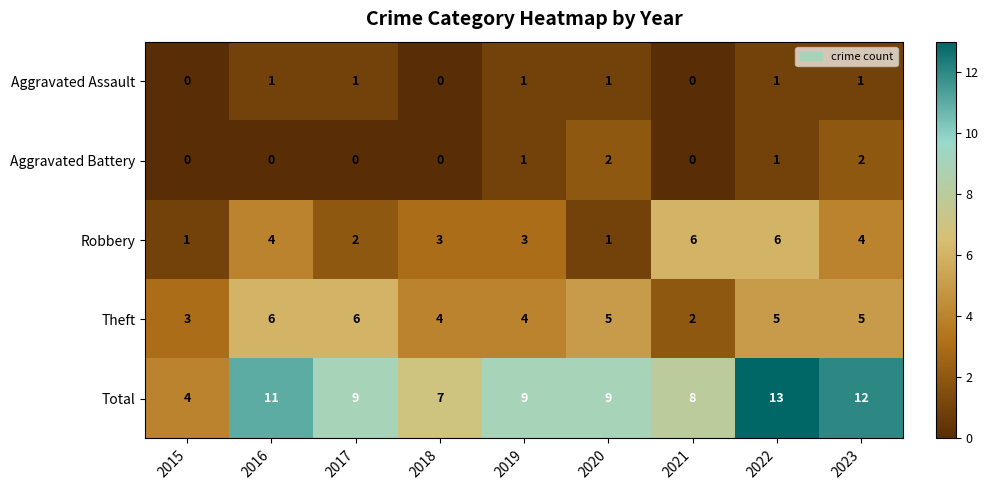

How many series are shown in this chart?

5